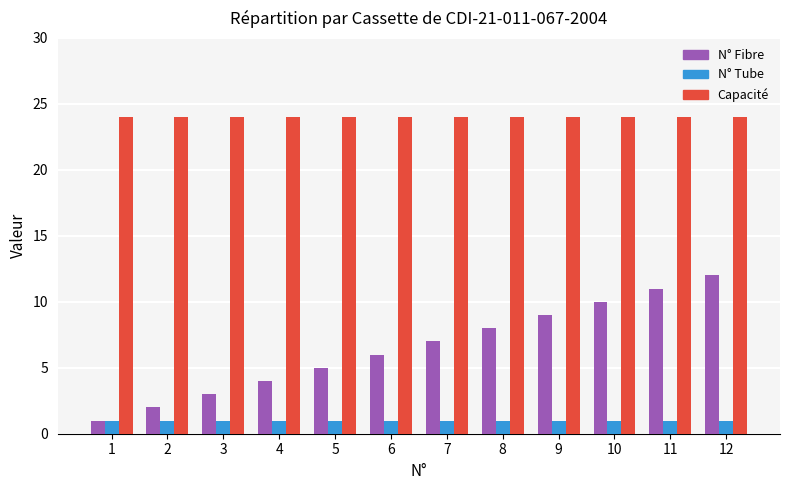

Rank the series by their average value, from lowest to highest.

N° Tube, N° Fibre, Capacité